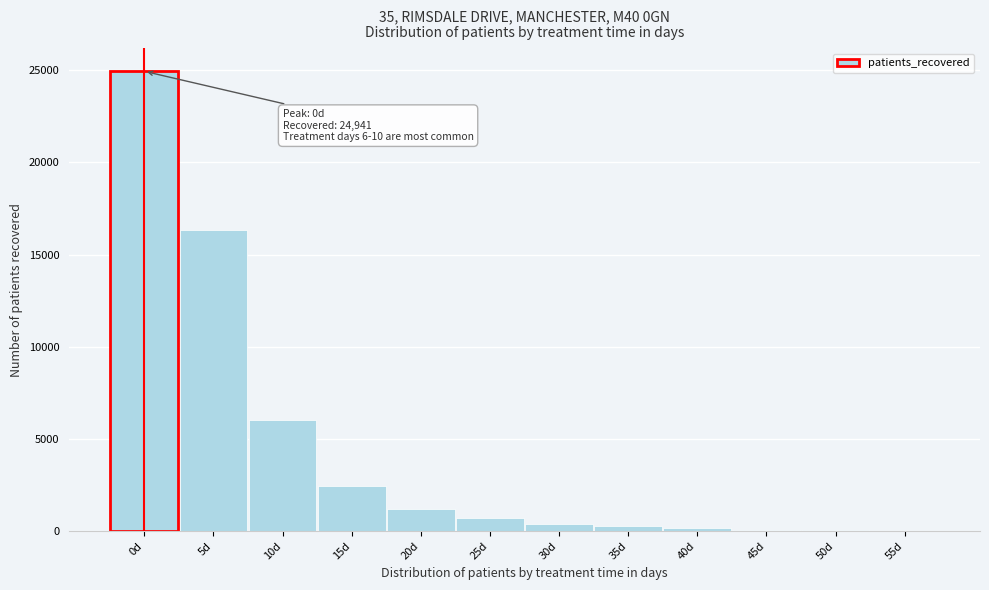

What is the sum of all values?

52552